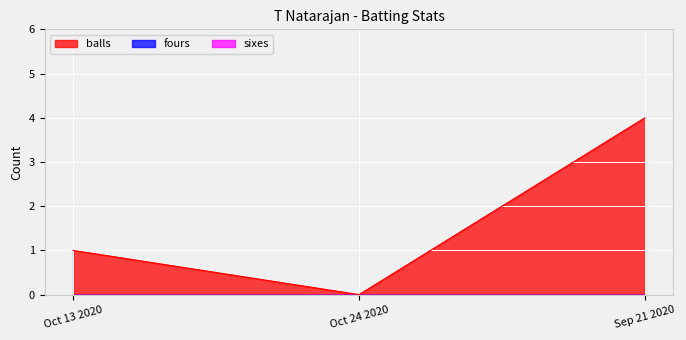

How many balls values are between 0 and 4?

3